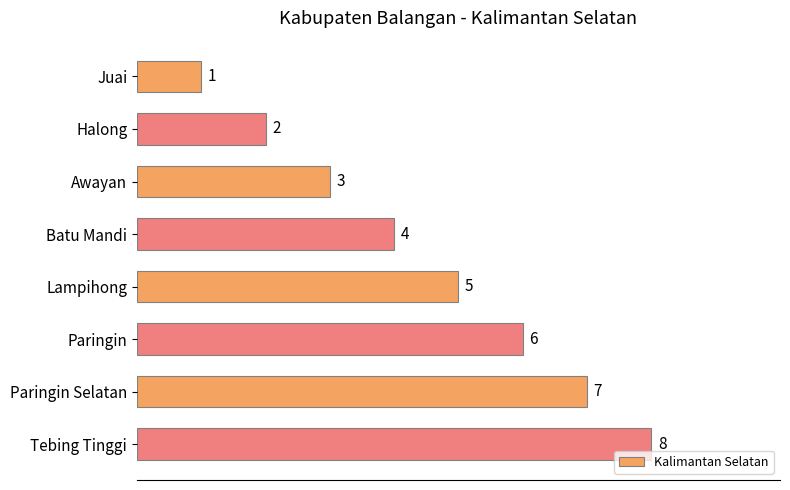

How many bars are there in total?

8